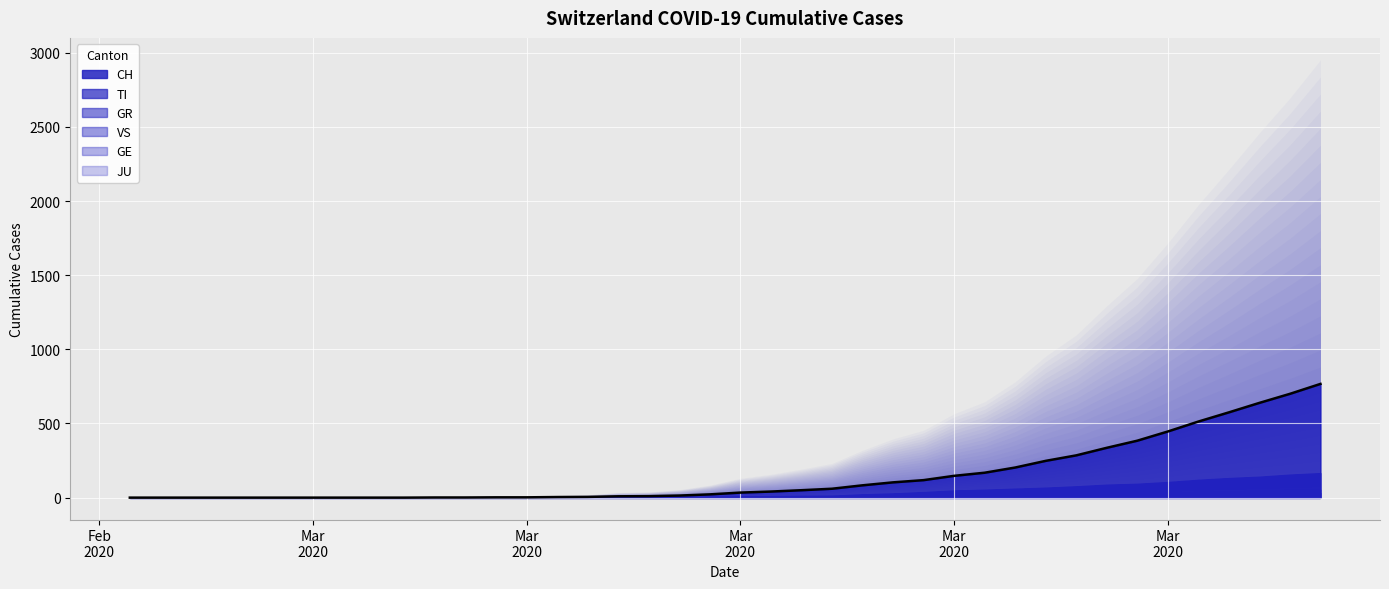

What are all the series names shown in the legend?

CH, TI, GR, GE, JU, VS